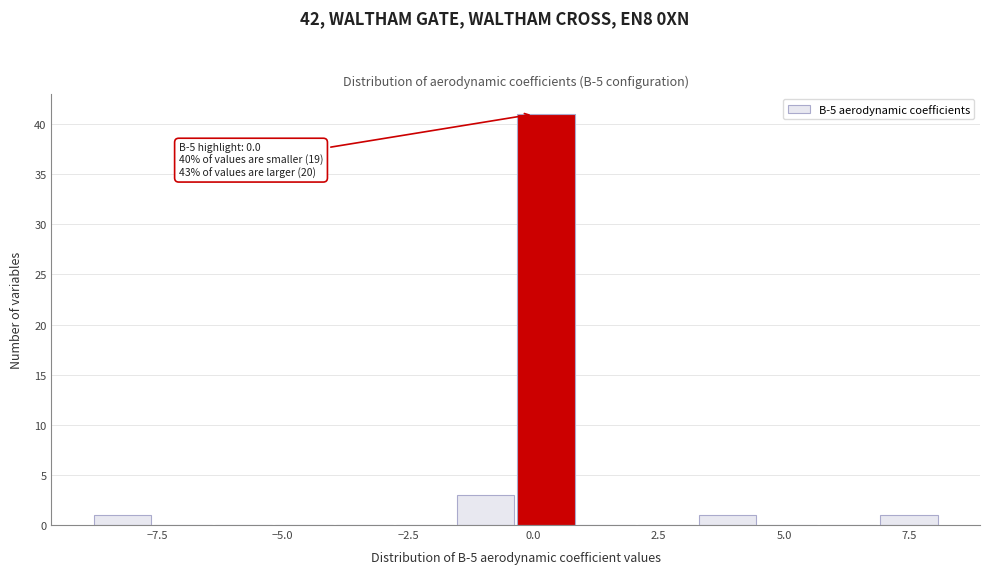

Read against the x-axis, roughly where is the centre of the tallest bar?

0.5